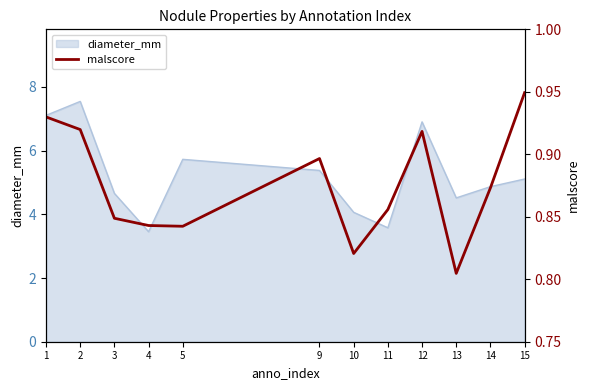

How many interior local valleys (lower than both neighbors) does the data have?

3